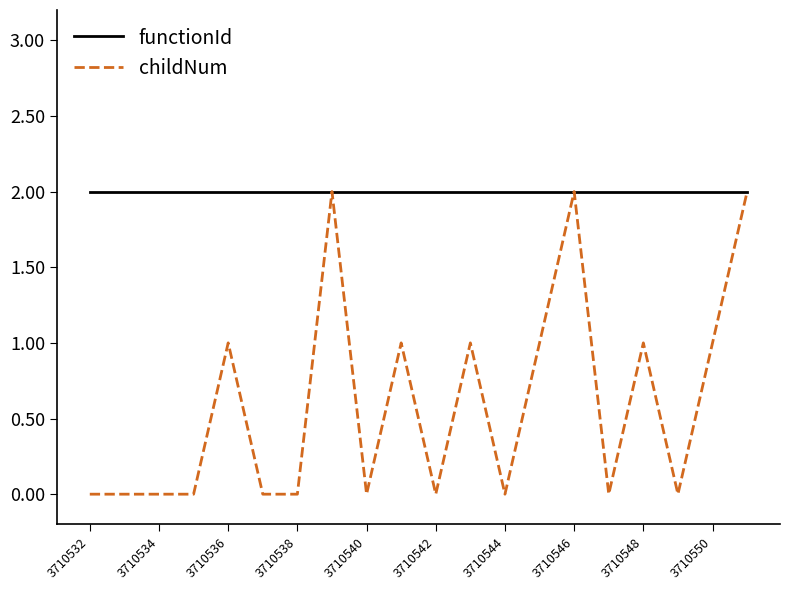

Which series has the largest total across all categories?

functionId